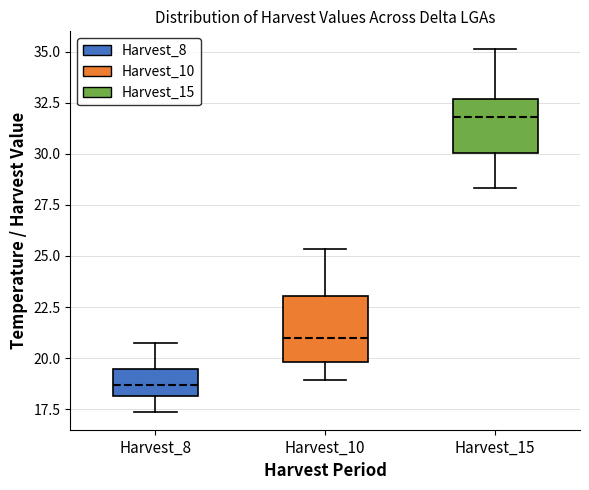

Which box has the highest median line?

Harvest_15